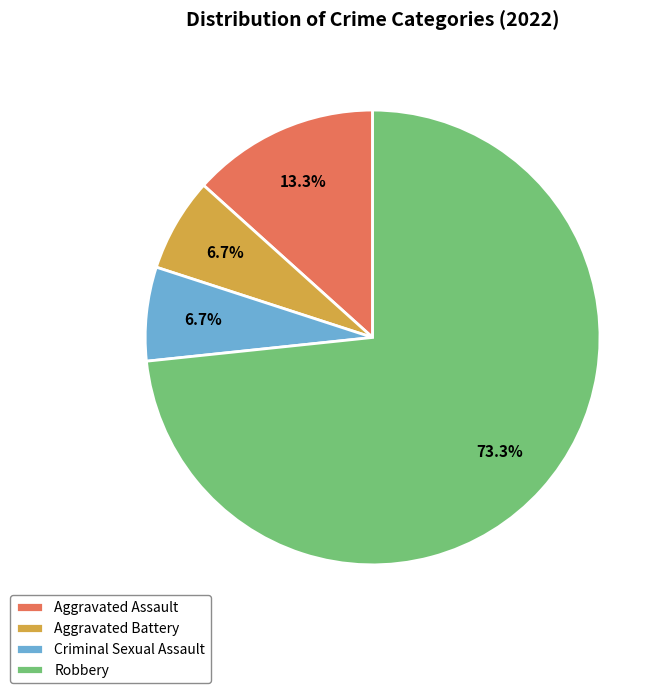

What is the majority slice?

Robbery